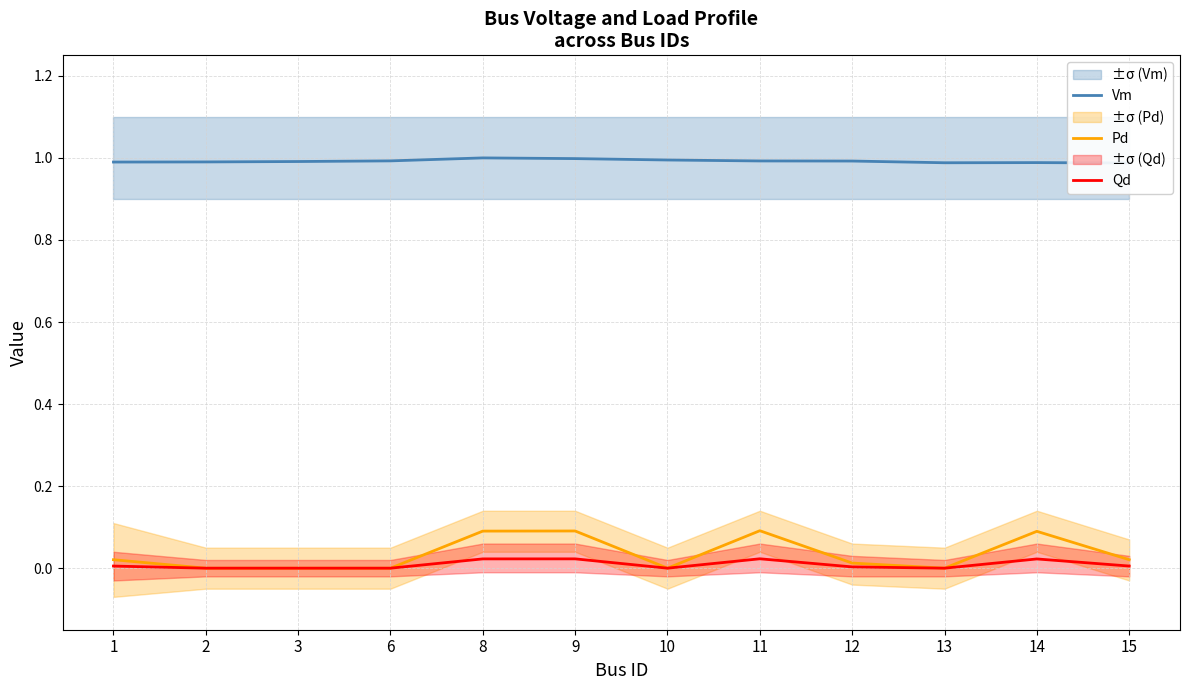

Reading left to right, extract all data points from this chart.

Vm: 1=1.0	2=1.0	3=1.0	6=1.0	8=1.0	9=1.0	10=1.0	11=1.0	12=1.0	13=1.0	14=1.0	15=1.0
Pd: 1=0.0	2=0.0	3=0.0	6=0.0	8=0.1	9=0.1	10=0.0	11=0.1	12=0.0	13=0.0	14=0.1	15=0.0
Qd: 1=0.0	2=0.0	3=0.0	6=0.0	8=0.0	9=0.0	10=0.0	11=0.0	12=0.0	13=0.0	14=0.0	15=0.0